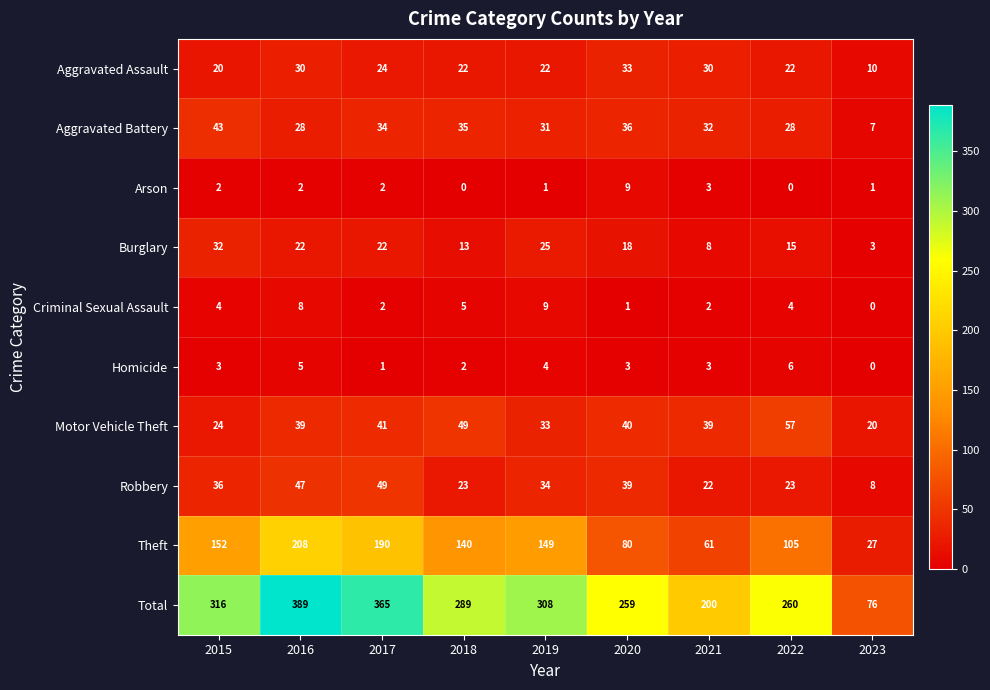

Which category has the highest value across all series?

2016